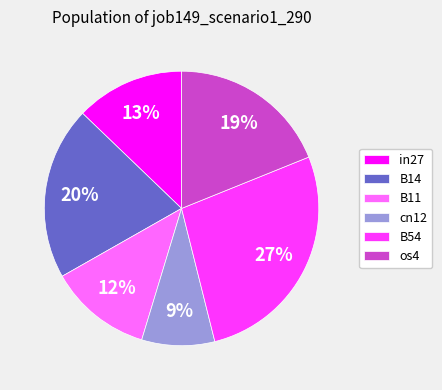

Count the number of slices in the pie.

6